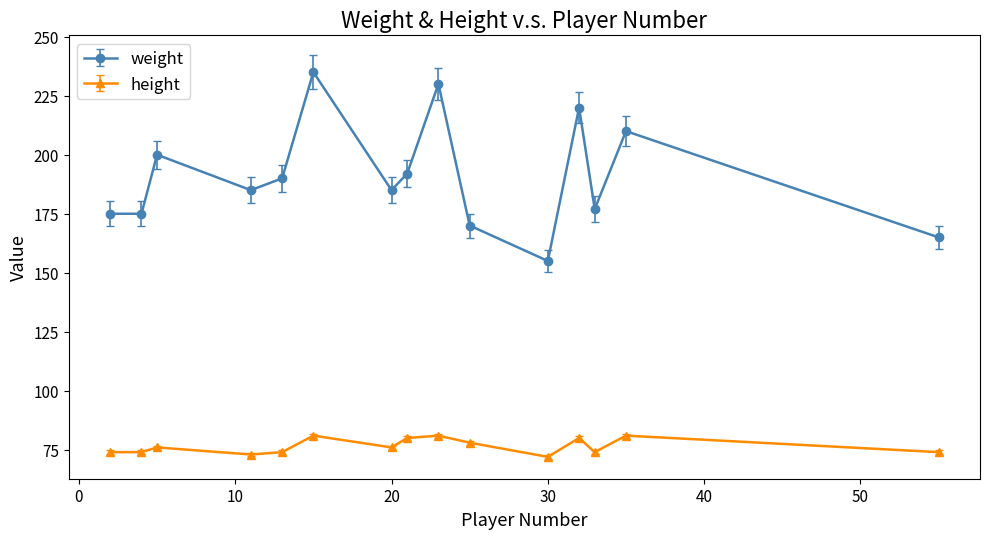

True or false: height has more than 1 interior local peaks.

True